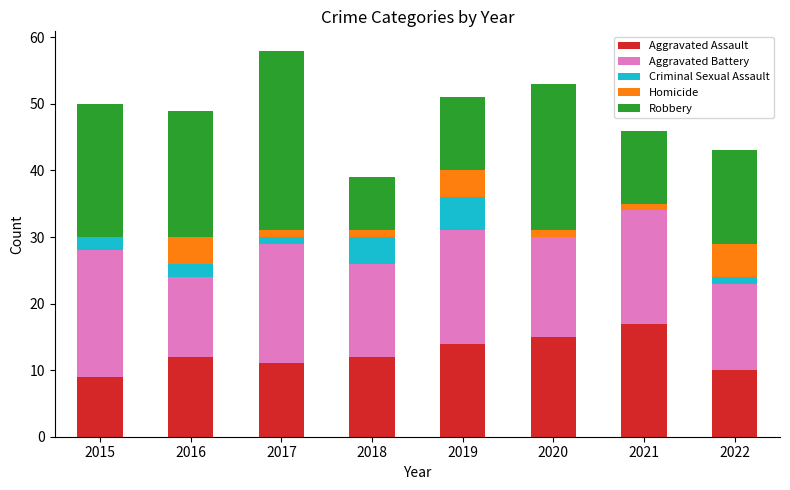

What is the sum of the Aggravated Assault values at 2015 and 2021?

26